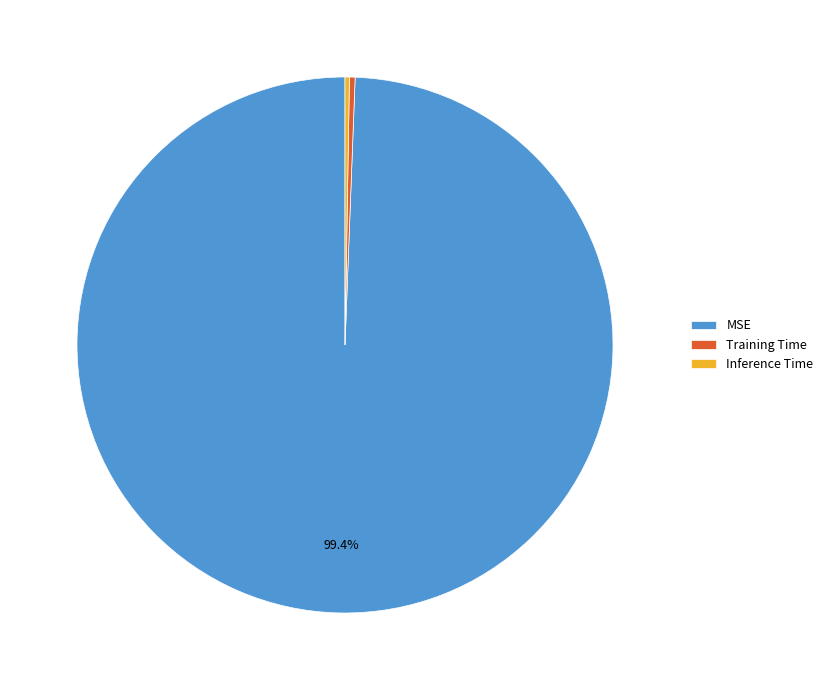

Which has a higher value, MSE or Training Time?

MSE